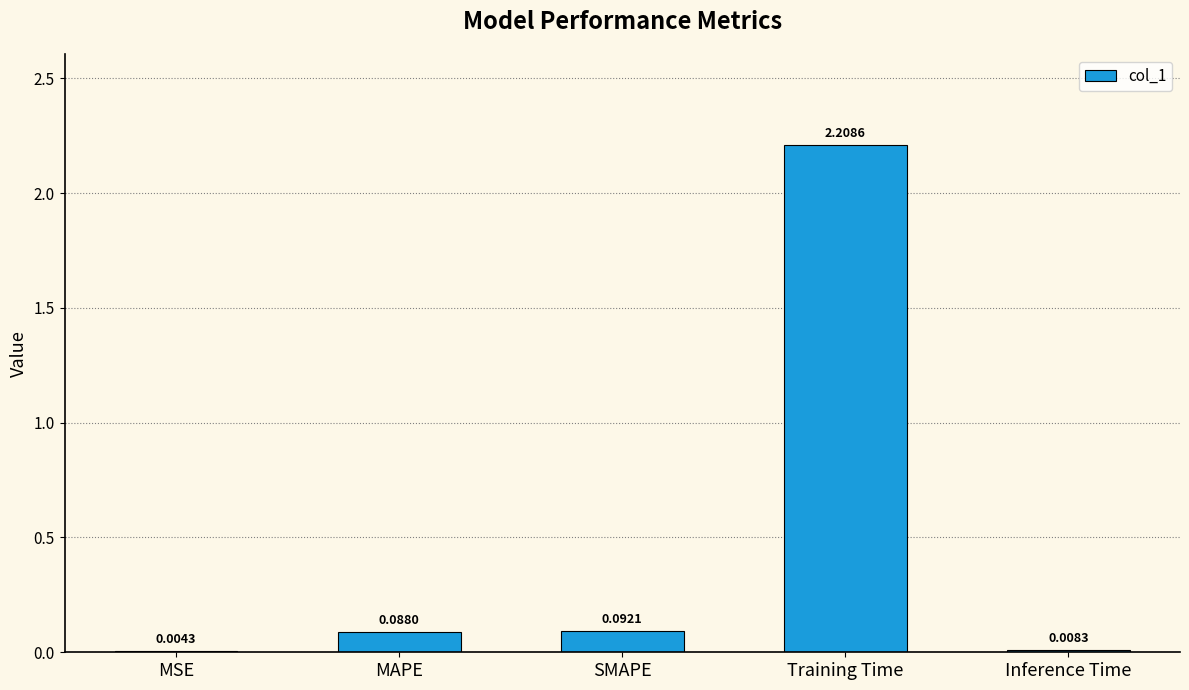

The value at SMAPE is 0.2. True or false?

False